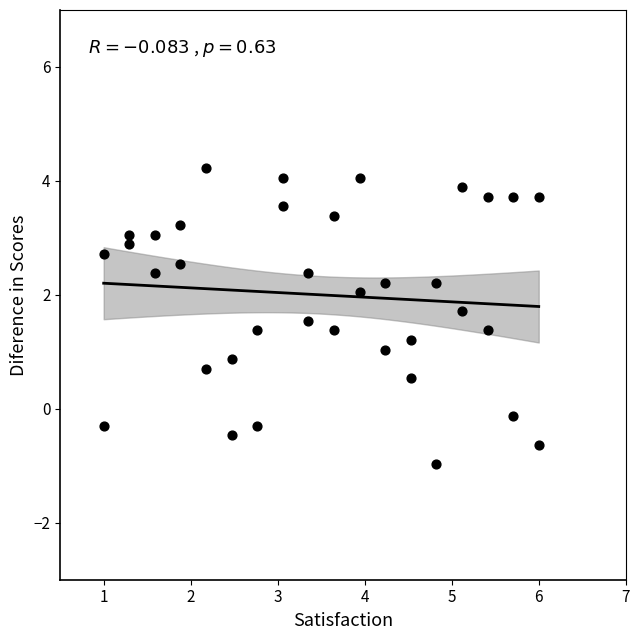

What is the range of Y values (max minus min)?

5.2